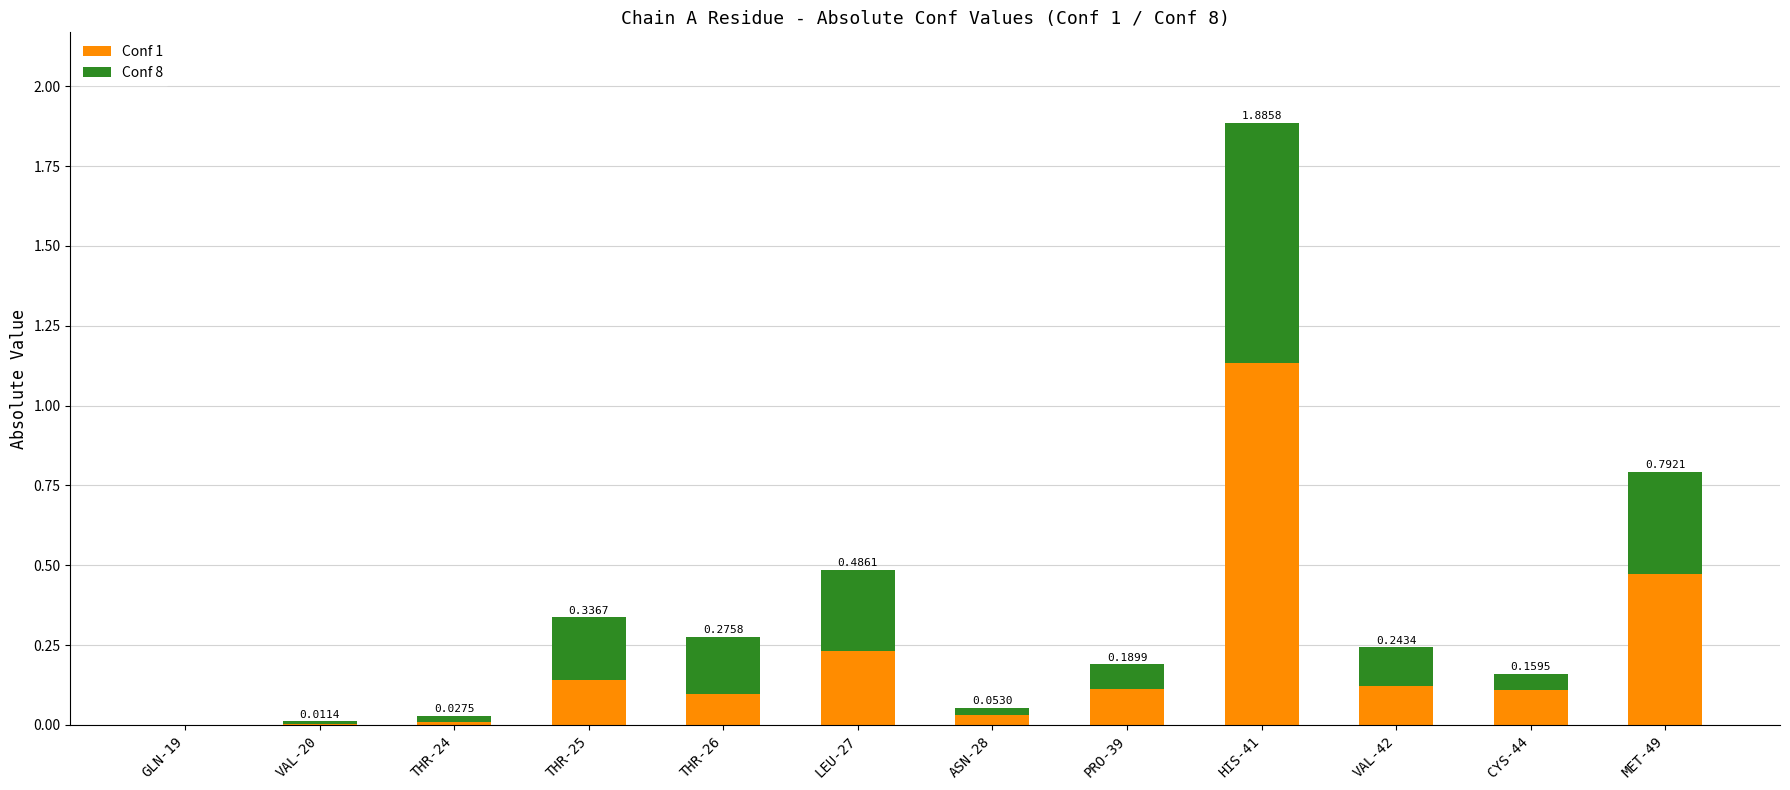

Count the number of categories in the chart.

12